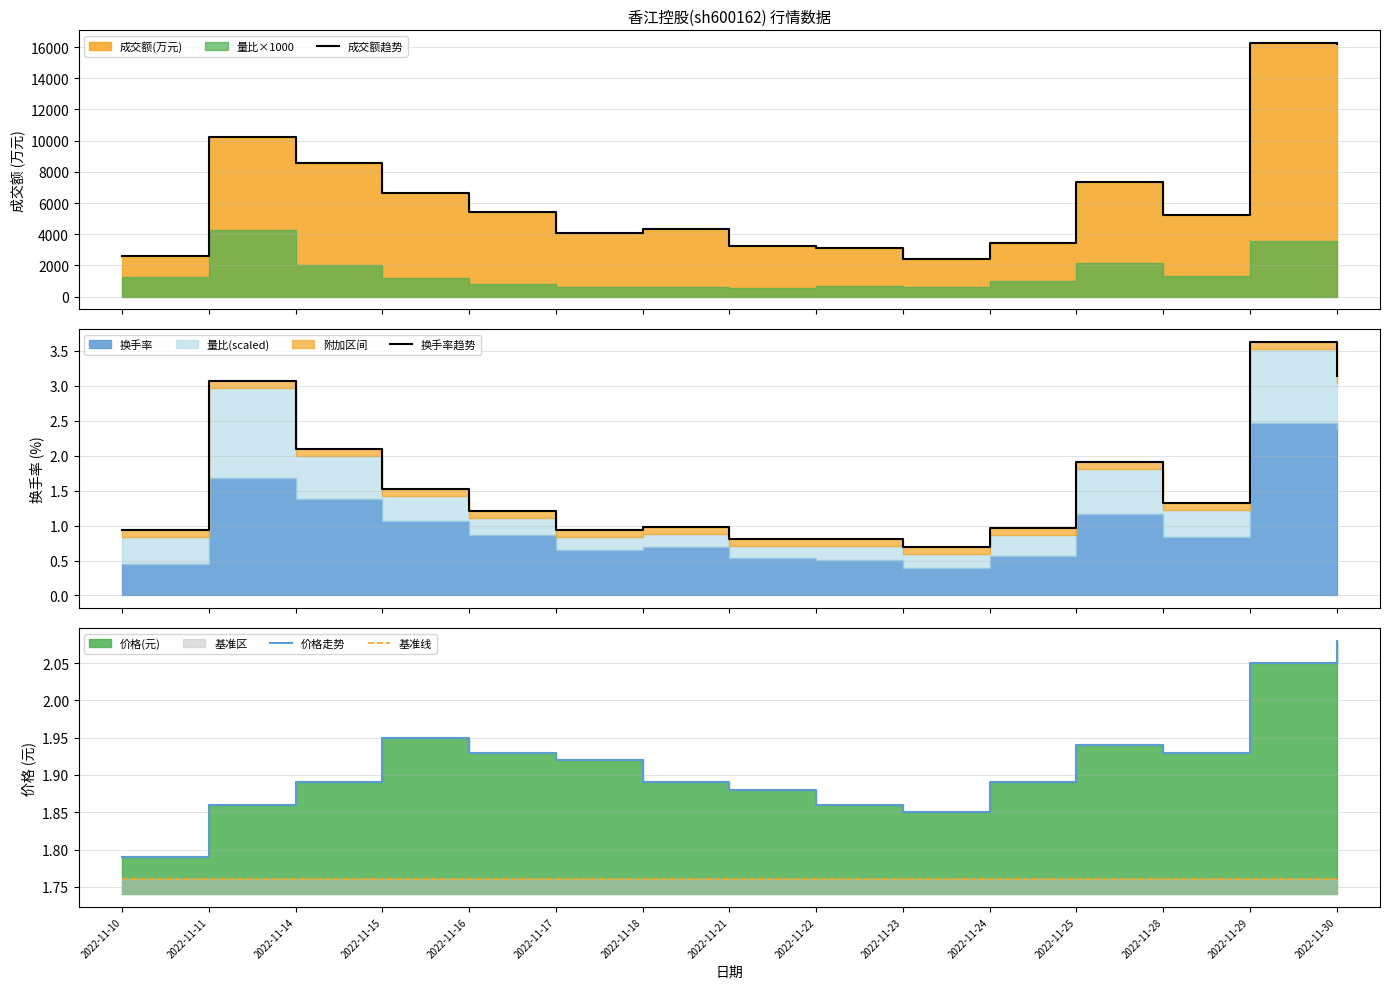

Which series has the largest range (max minus min)?

成交额趋势